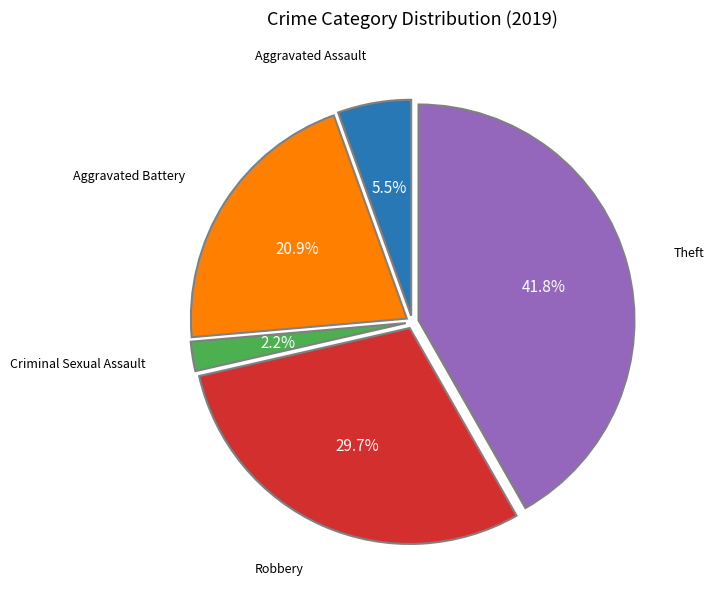

Is there any slice that represents more than half of the pie?

No